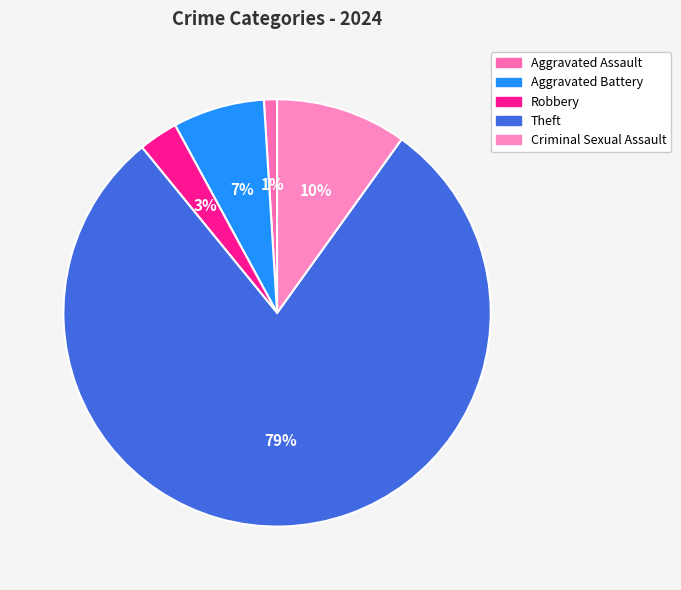

What percentage do Theft and Aggravated Battery together represent?

86.1%